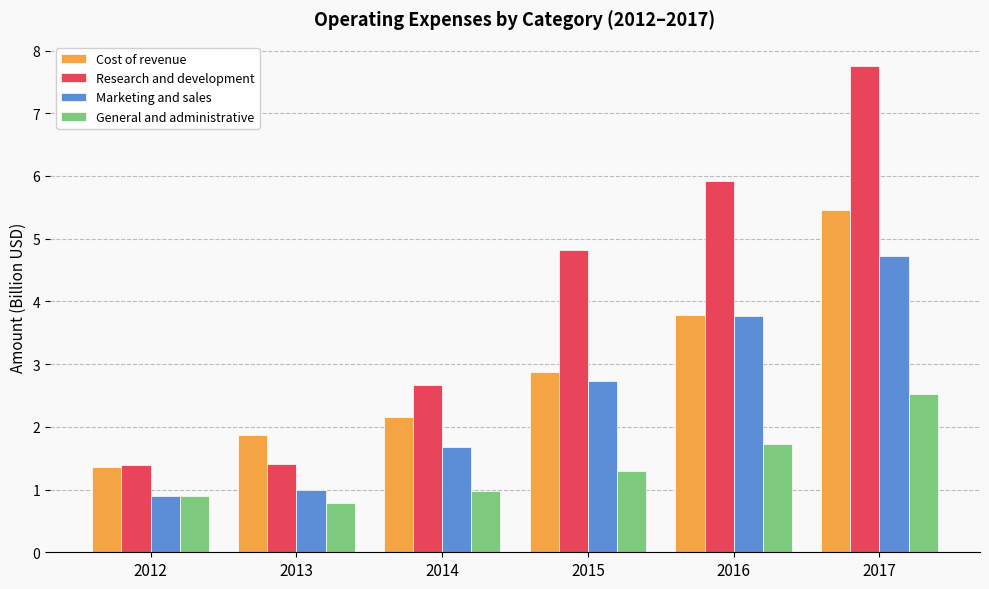

What is the sum of the General and administrative values at 2016 and 2013?

2.5